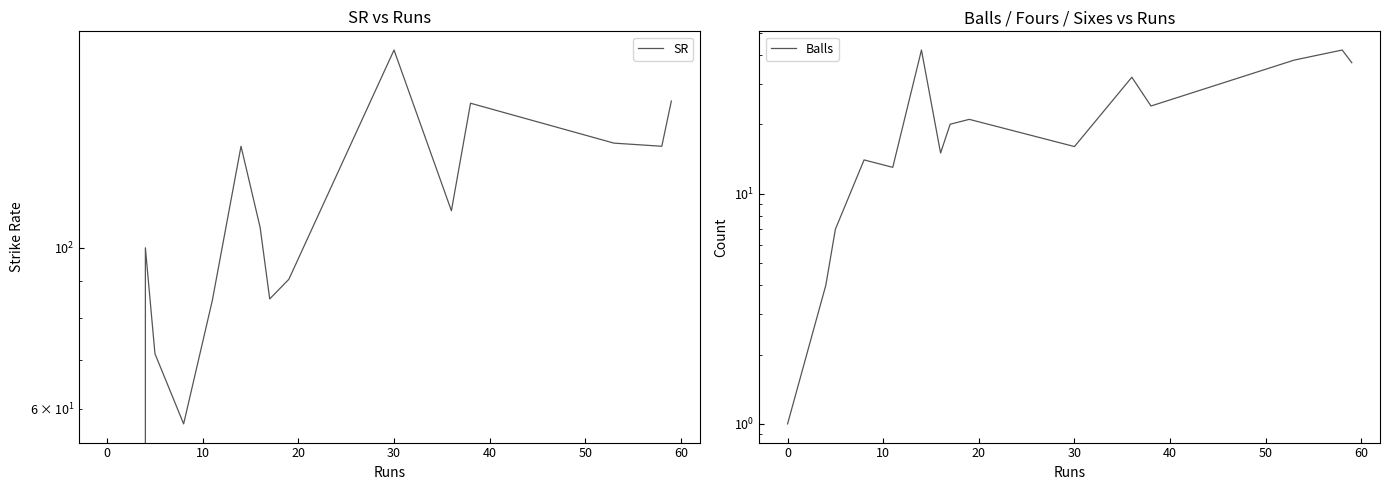

How many intersections are there between Balls and SR?

1